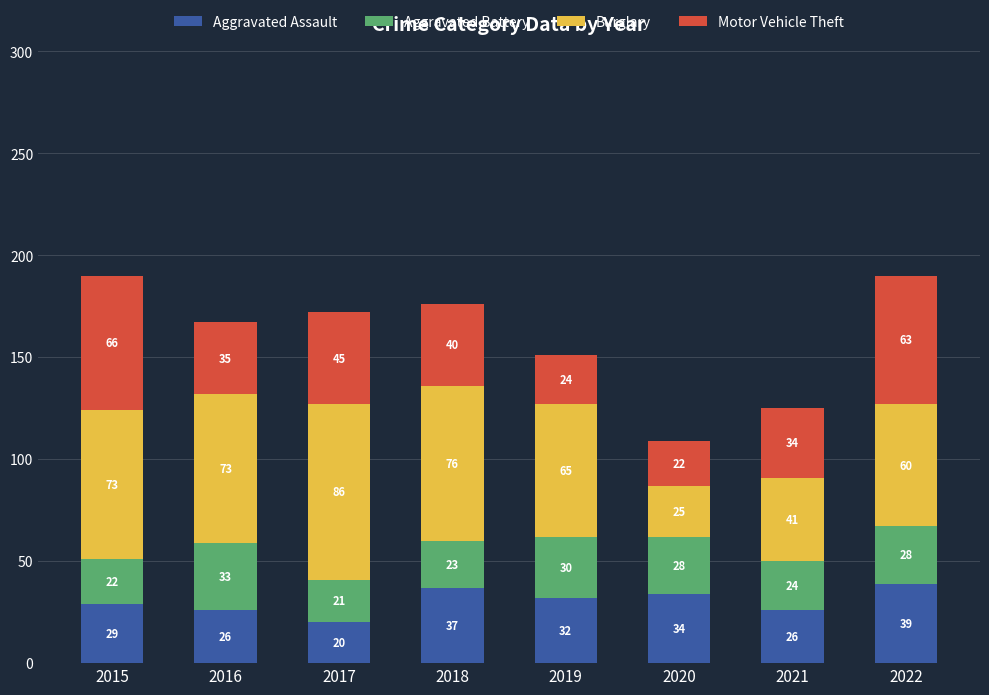

How many data points does each series have?

8